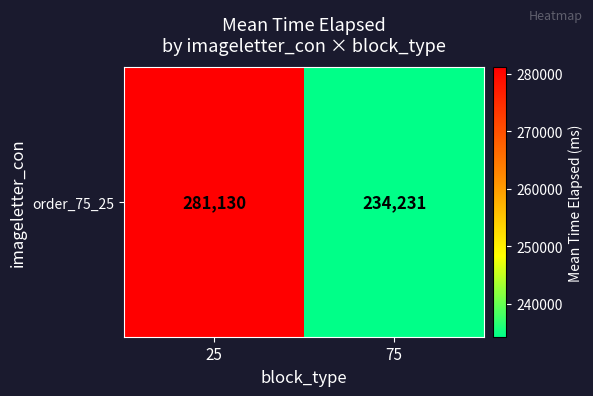

Reading left to right, what are all the values shown in this chart?

281130	234231